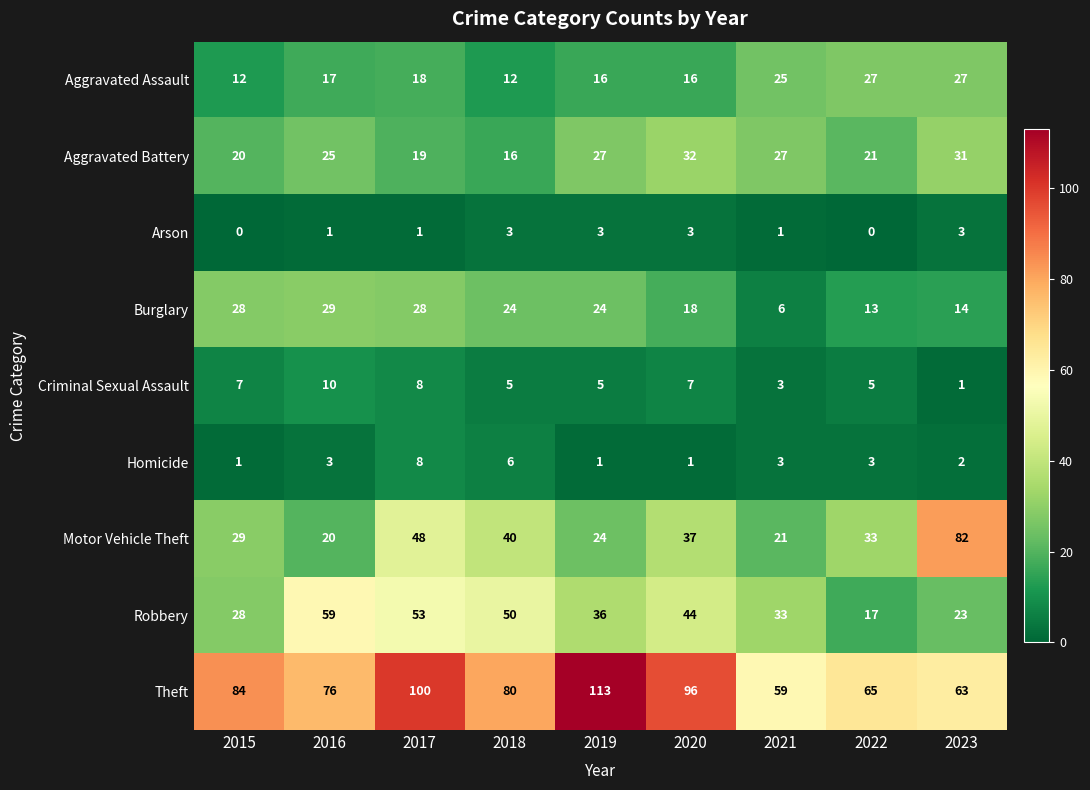

How many values in Arson are above zero?

7